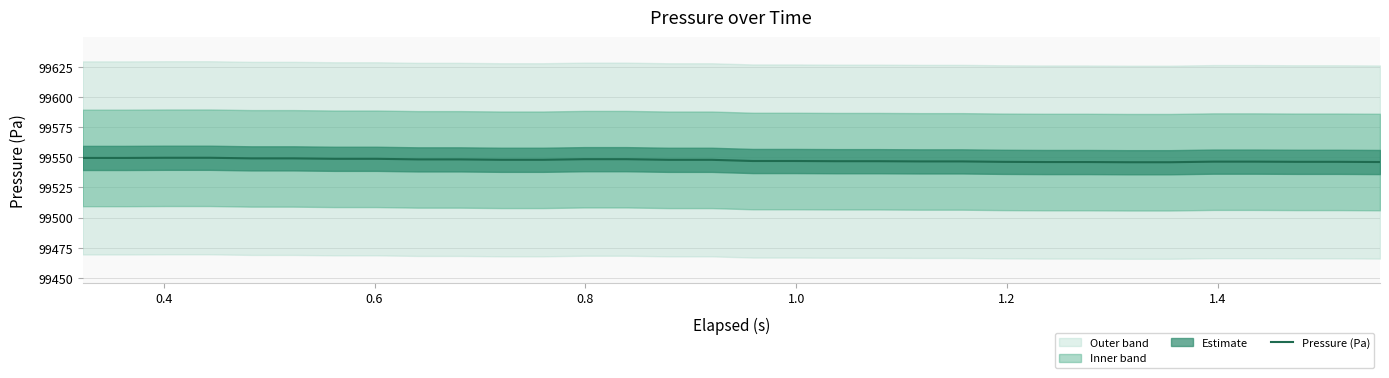

Does the chart display data point markers on the line(s)?

No